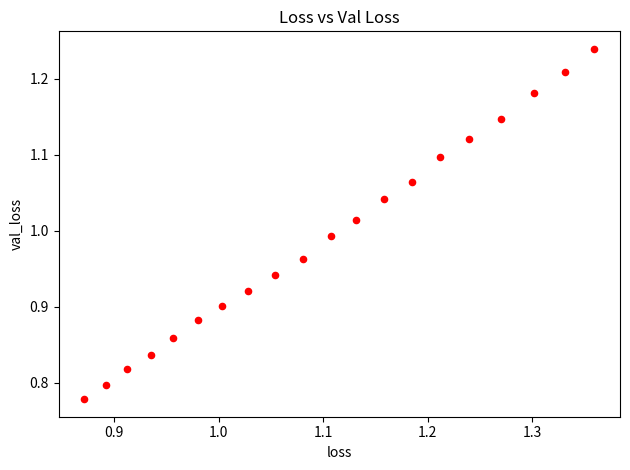

What is the range of Y values (max minus min)?

0.5